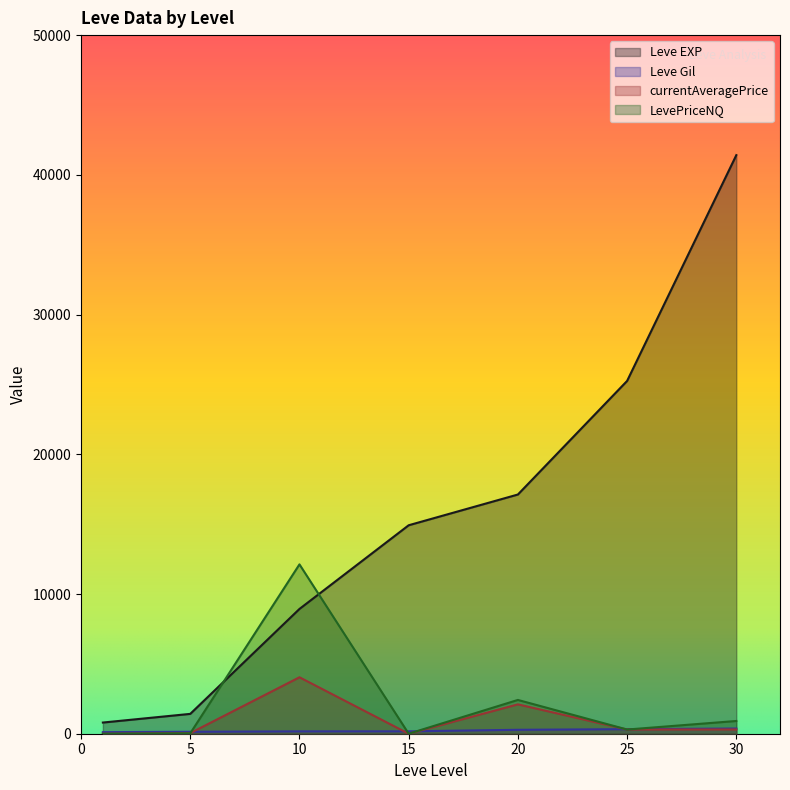

Which series ends up on top after the final intersection of LevePriceNQ and Leve EXP?

Leve EXP